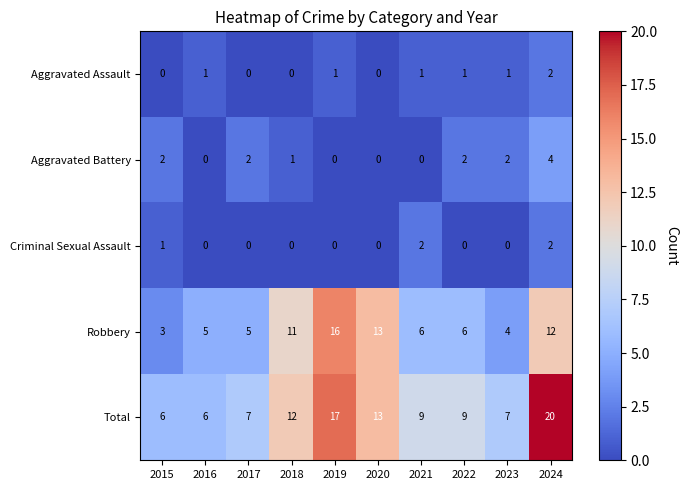

At which label does Total reach its peak?

2024